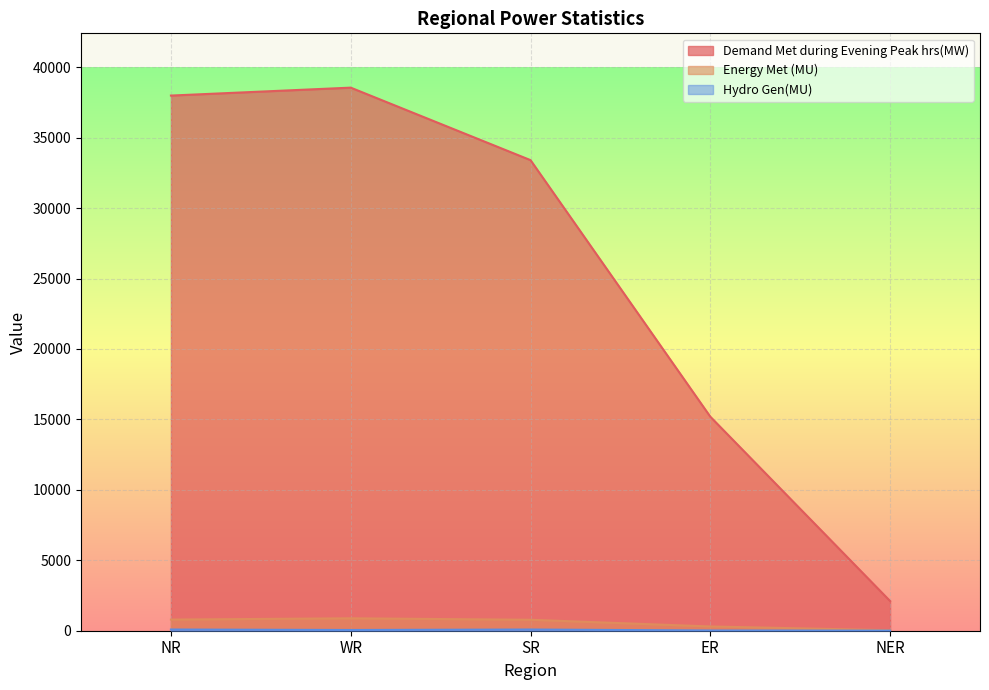

What is the sum of the Hydro Gen(MU) values at NER and ER?

21